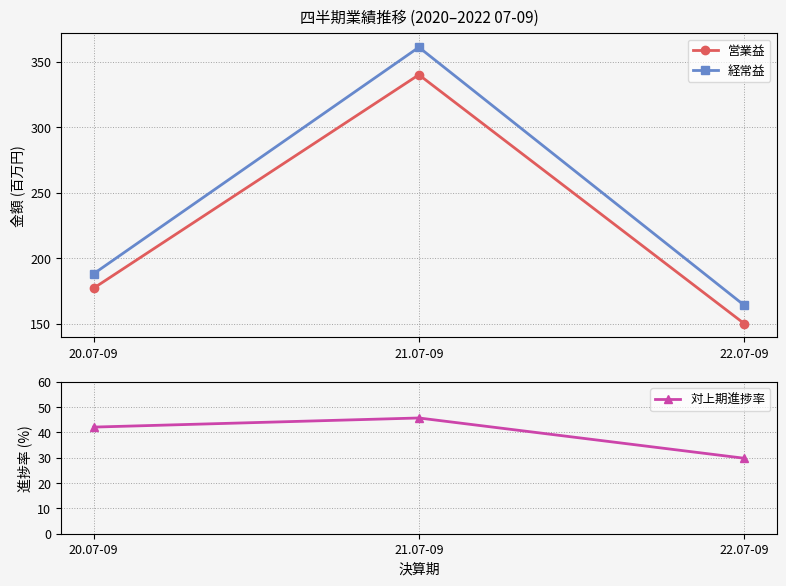

Count the number of data series in this chart.

3